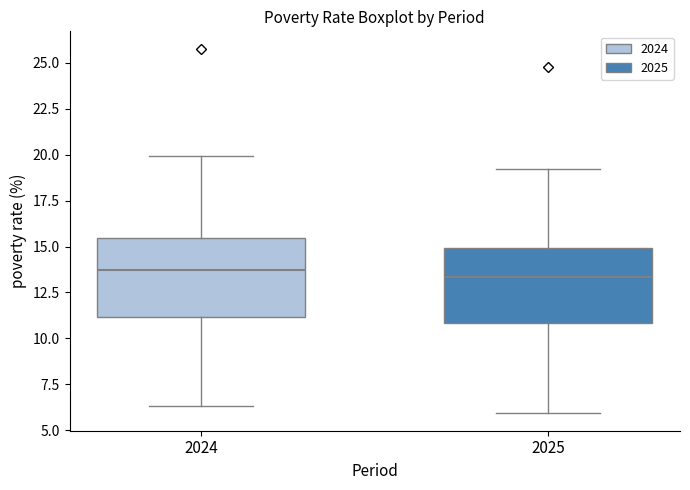

Reading left to right, transcribe this box plot: for each box, give where its median line is, the range the box spans, and where its two whiskers end, as read against the y-axis. The values are not printed on the chart, so give them approximately, as read against the axis.

2024: median 13.5, box 11.0 to 15.5, whiskers 6.5 to 20.0
2025: median 13.5, box 11.0 to 15.0, whiskers 6.0 to 19.0